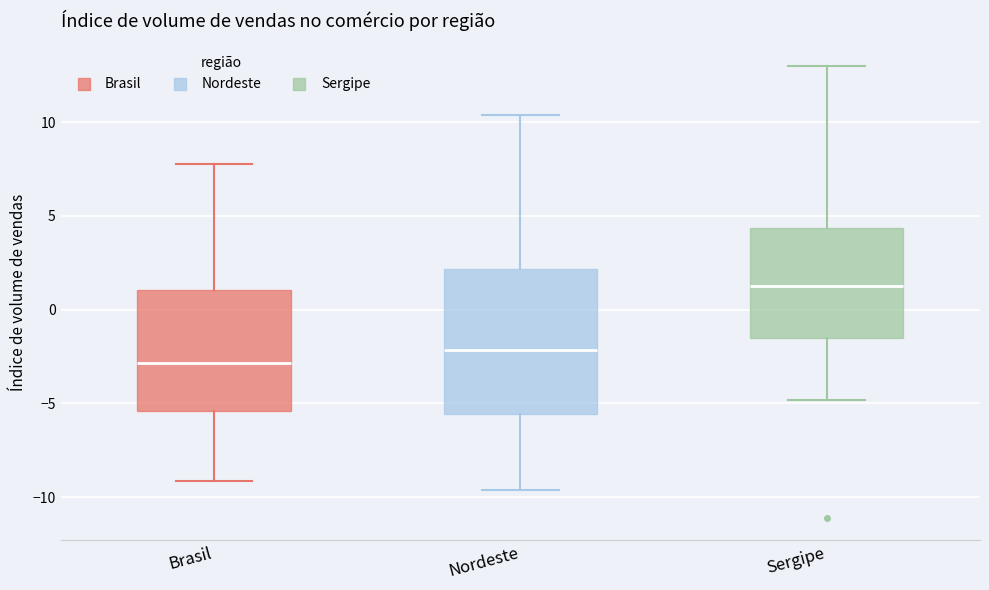

Comparing the boxes themselves (not the whiskers), which one is the tallest?

Nordeste